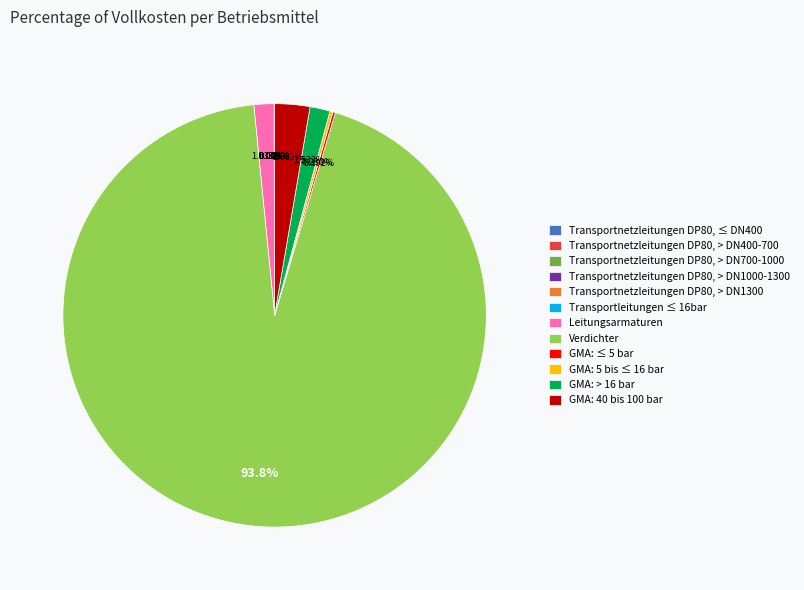

Does any single category account for the majority?

Yes